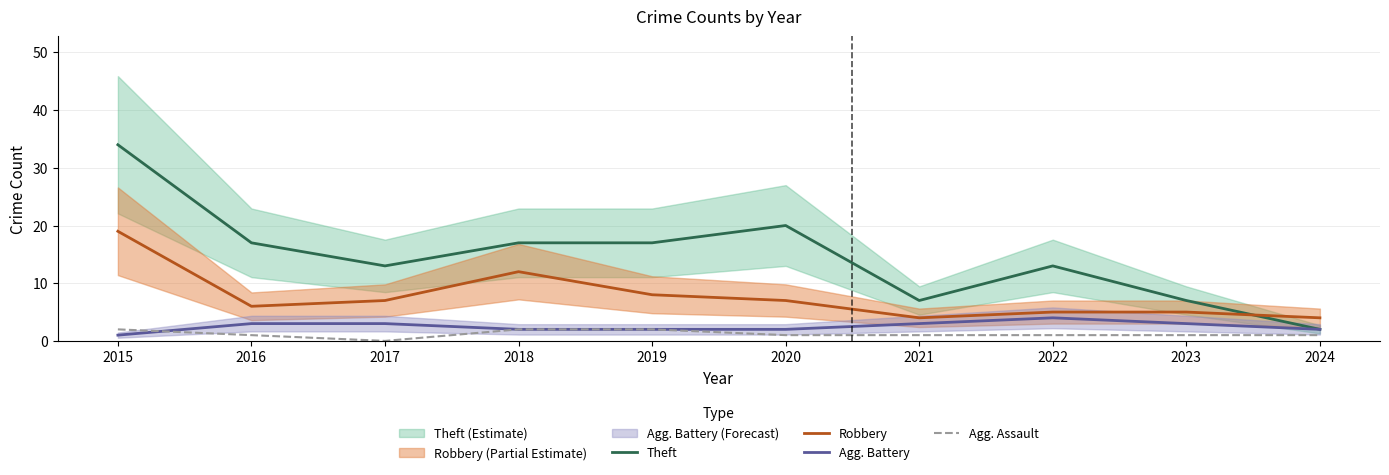

At how many categories does at least one series exceed 20?

1